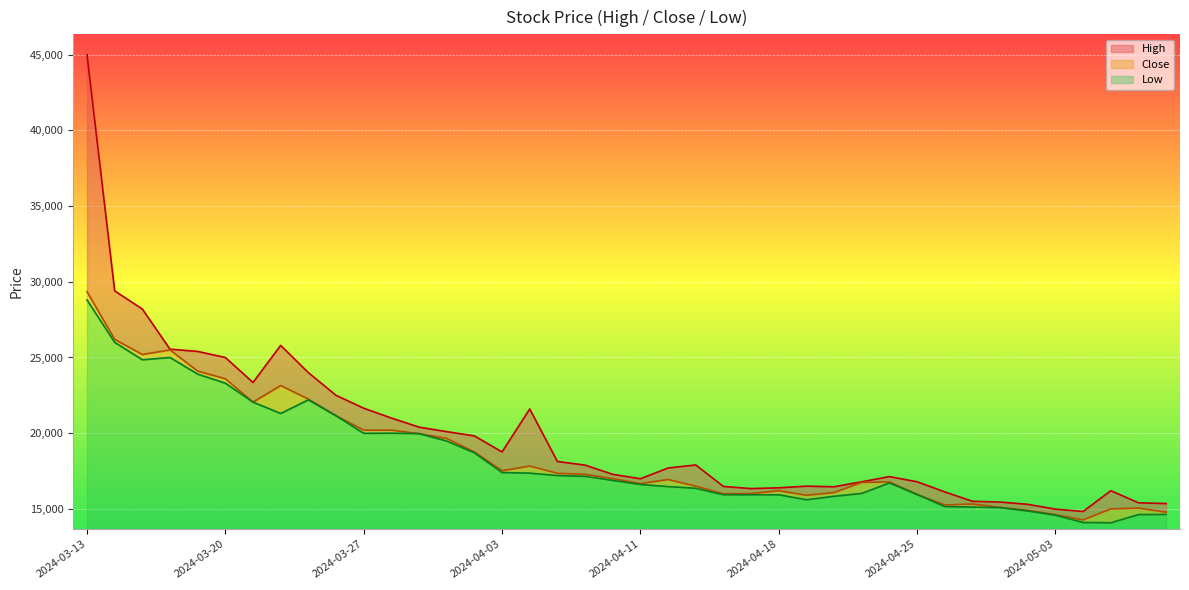

True or false: Close has a value of 10557 at 2024-04-17.

False